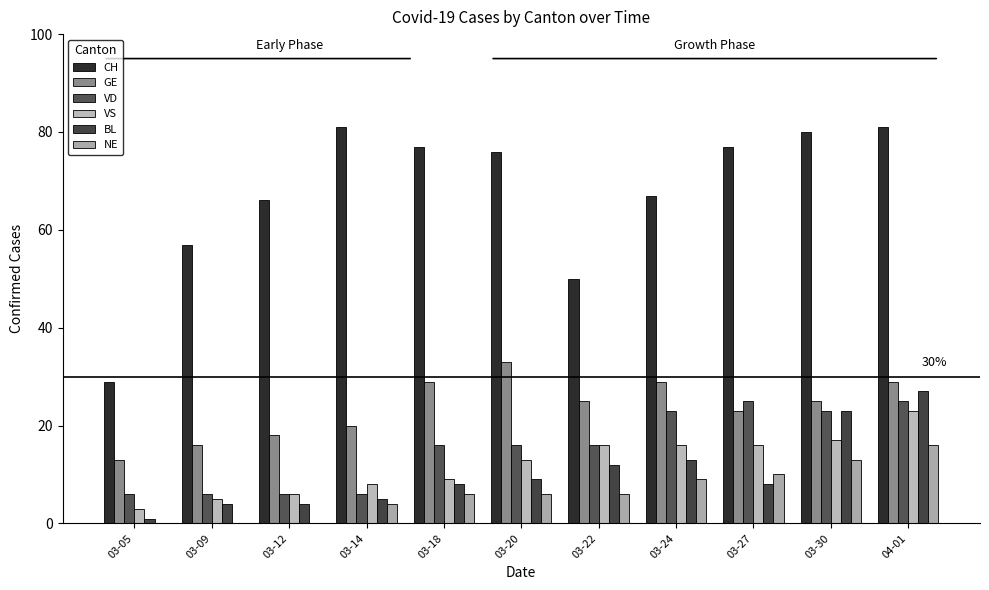

Which series has the largest total across all categories?

CH